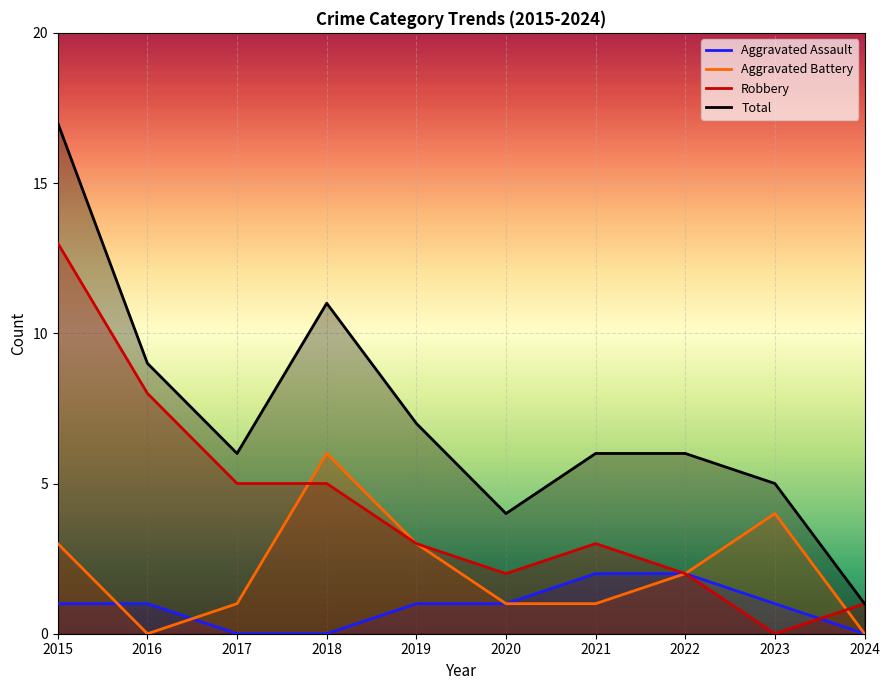

Reading left to right, list all the values displayed in this chart.

Aggravated Assault: 1	1	0	0	1	1	2	2	1	0
Aggravated Battery: 3	0	1	6	3	1	1	2	4	0
Robbery: 13	8	5	5	3	2	3	2	0	1
Total: 17	9	6	11	7	4	6	6	5	1